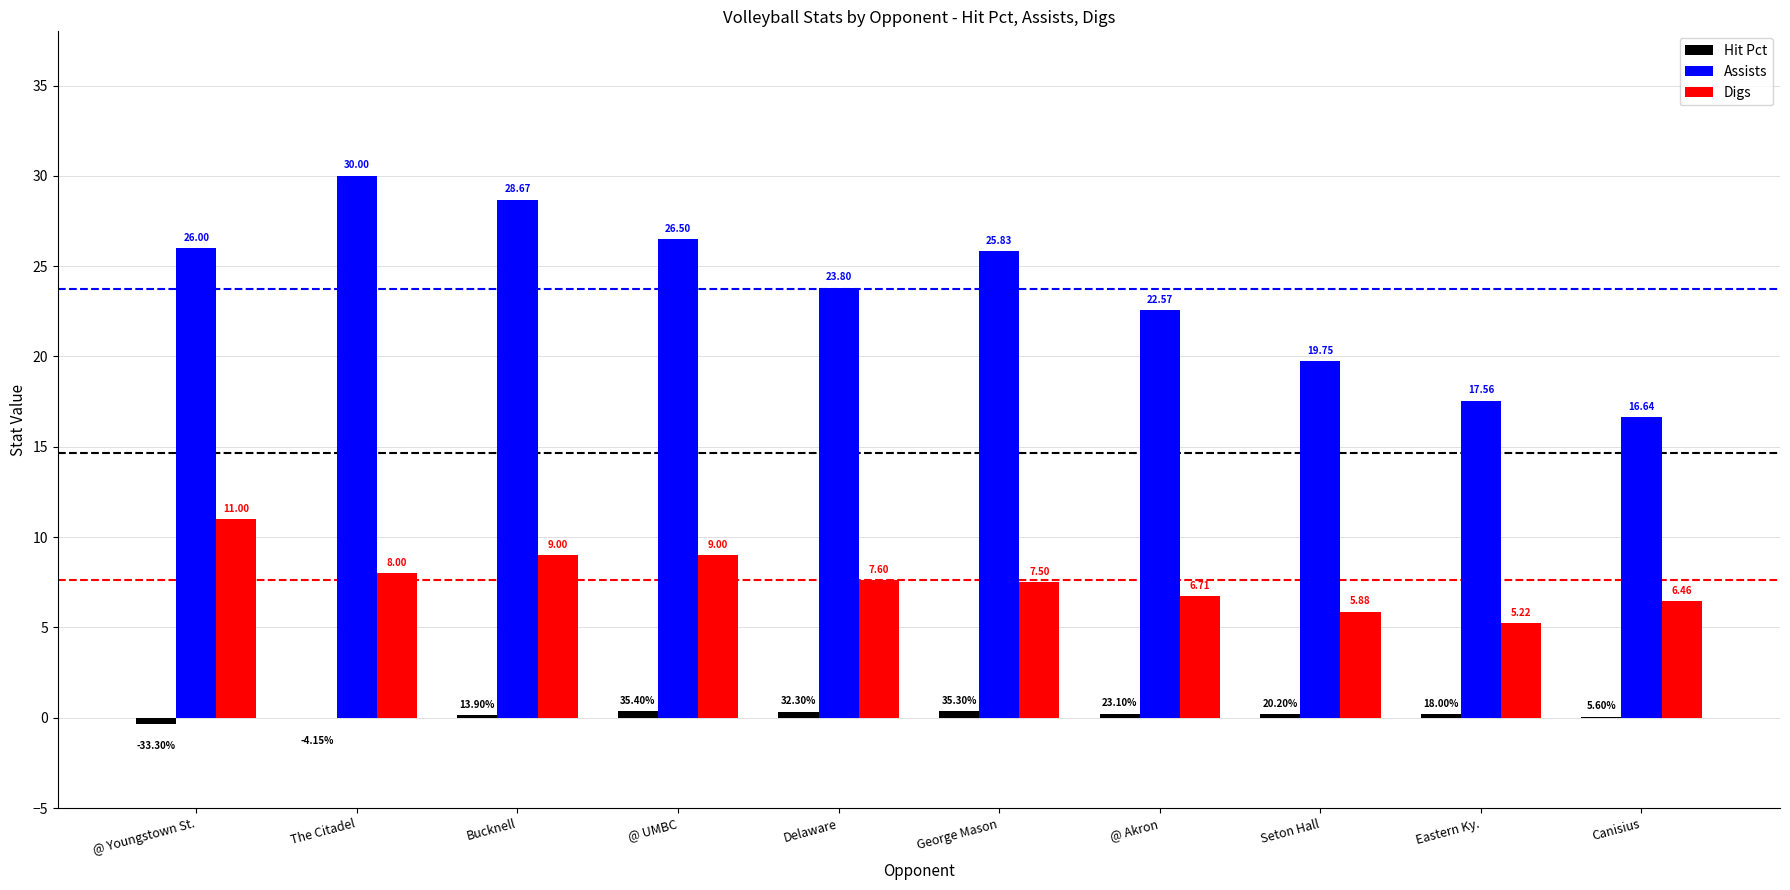

Between @ UMBC and @ Akron, which series saw the biggest shift?

Assists